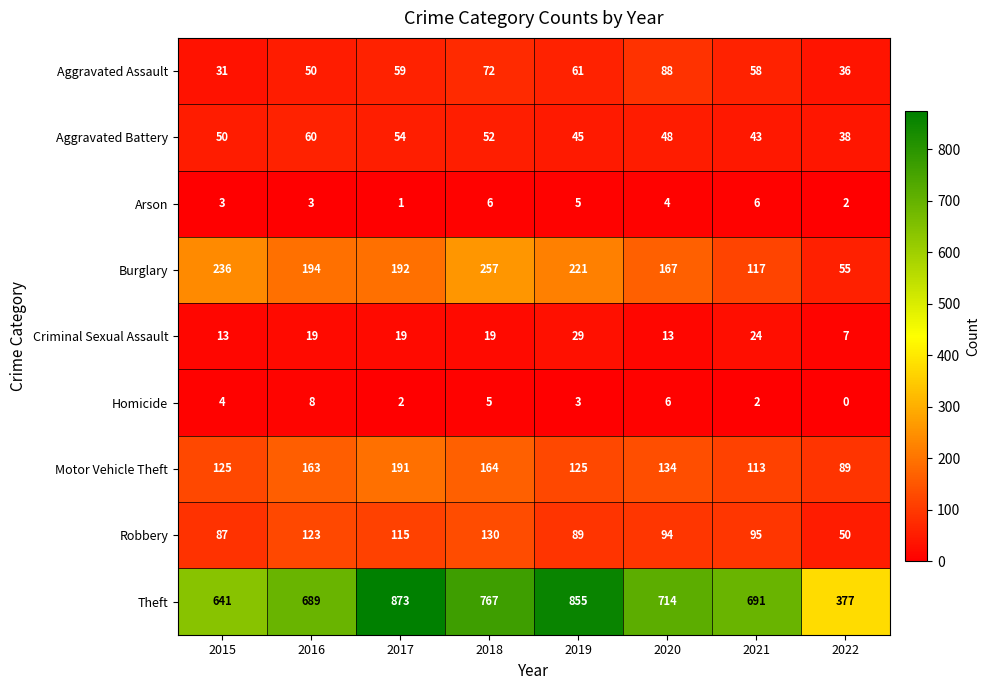

What is the total value across all series at 2020?

1268